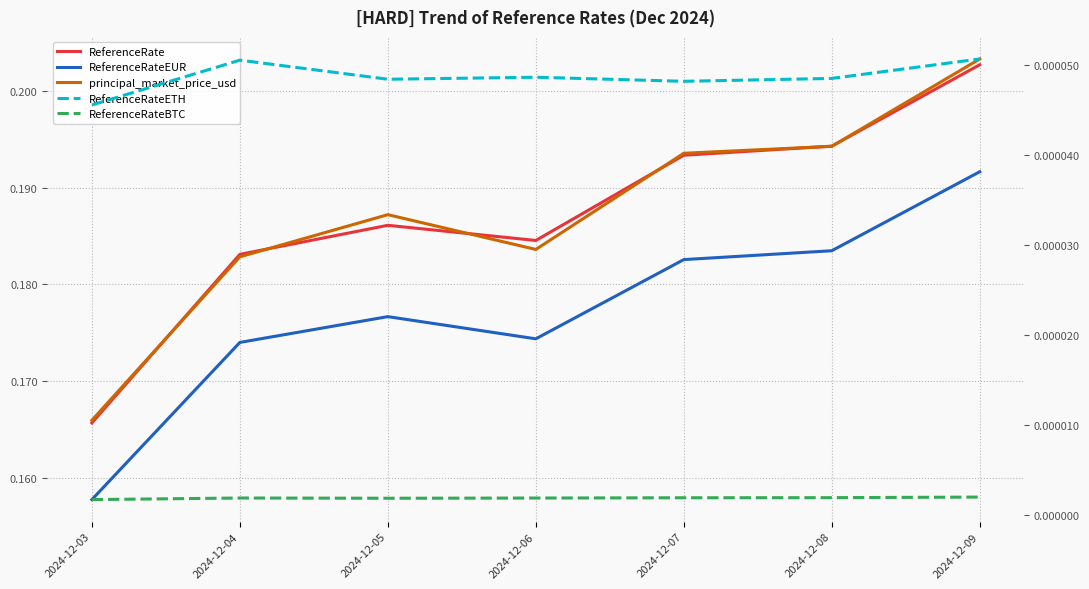

True or false: ReferenceRateETH has more than 2 points higher than both neighbors.

False